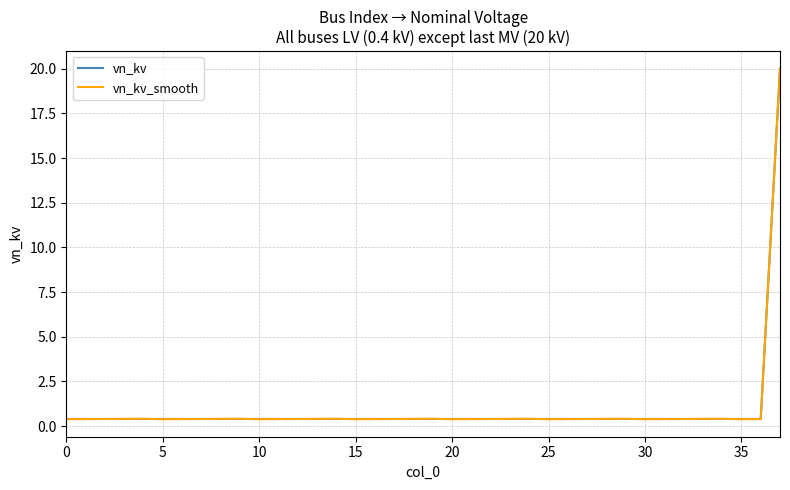

Which series has the widest spread of values?

vn_kv_smooth